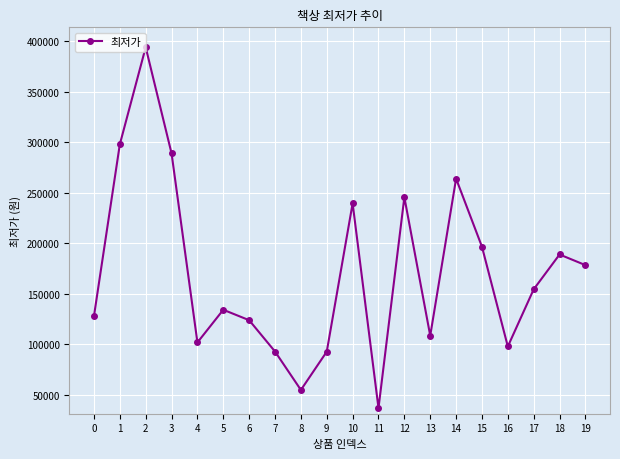

Between 1 and 2, which is larger?

2